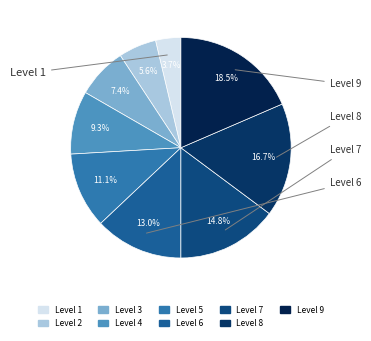

To the nearest percent, what is the difference between the largest and smallest slice percentages?

15%